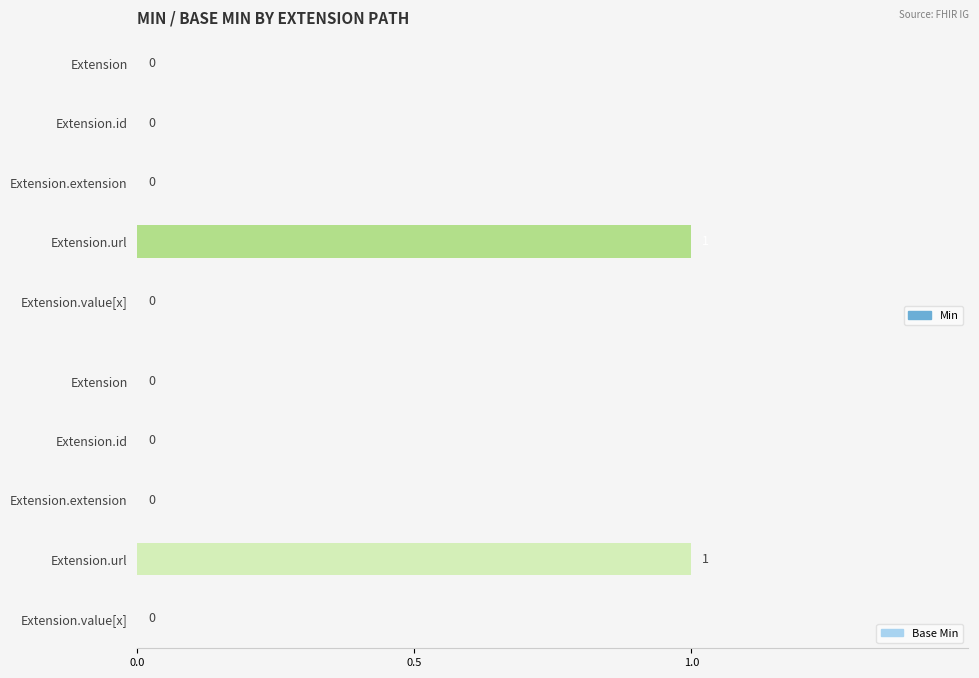

What is the value of the Base Min bar at the 4th from the left?

1